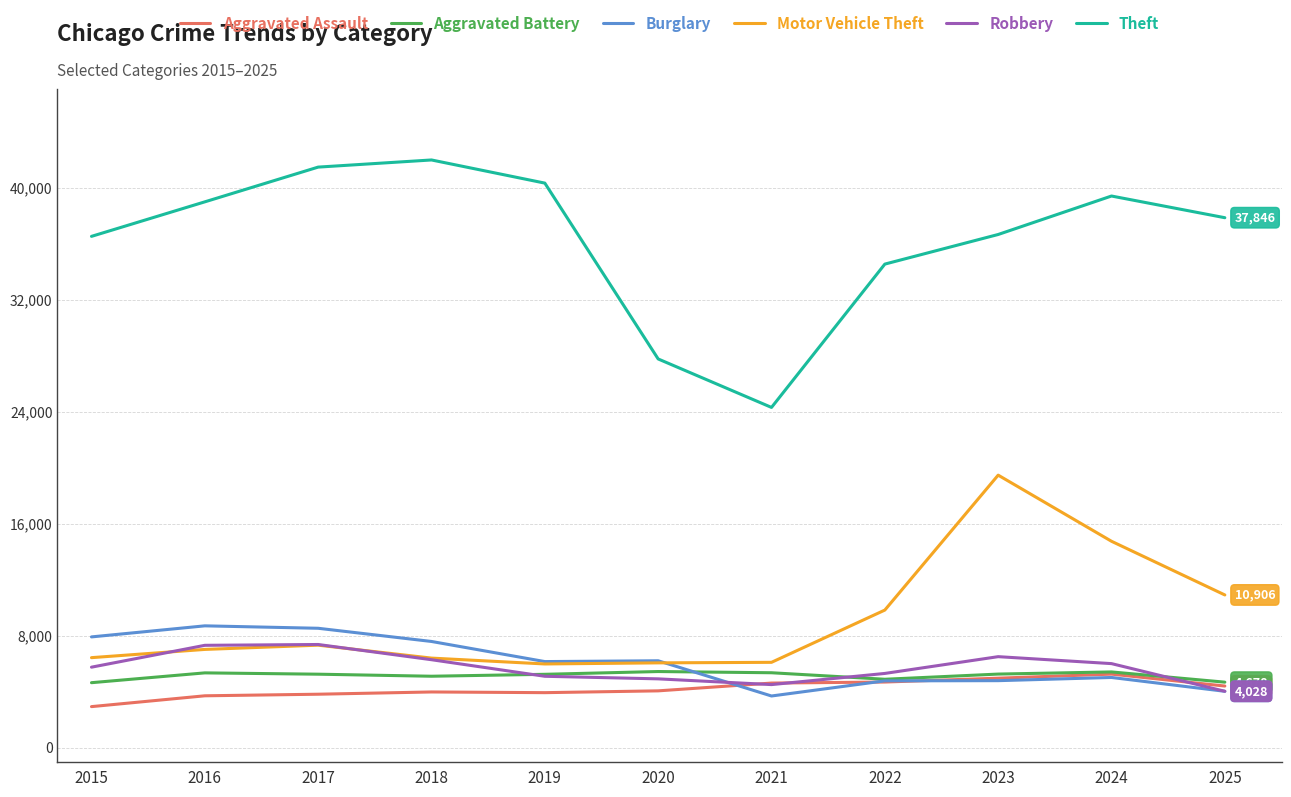

The value of Burglary at 2018 is 11327. True or false?

False